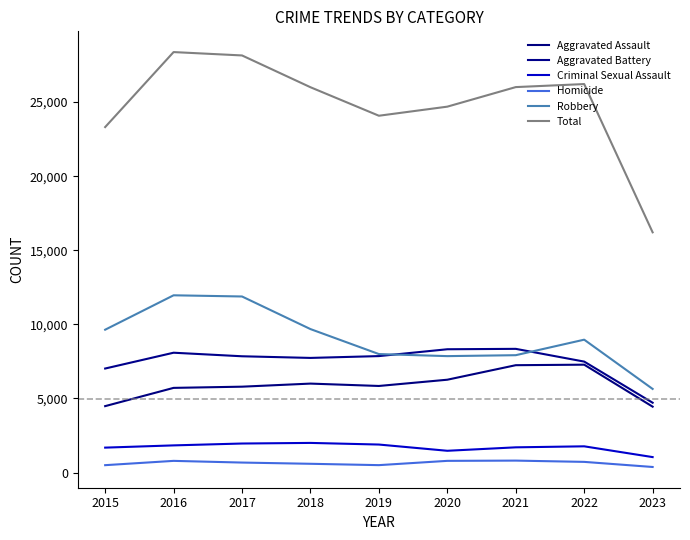

Read the Criminal Sexual Assault value at 2023, to the nearest 100.

1000